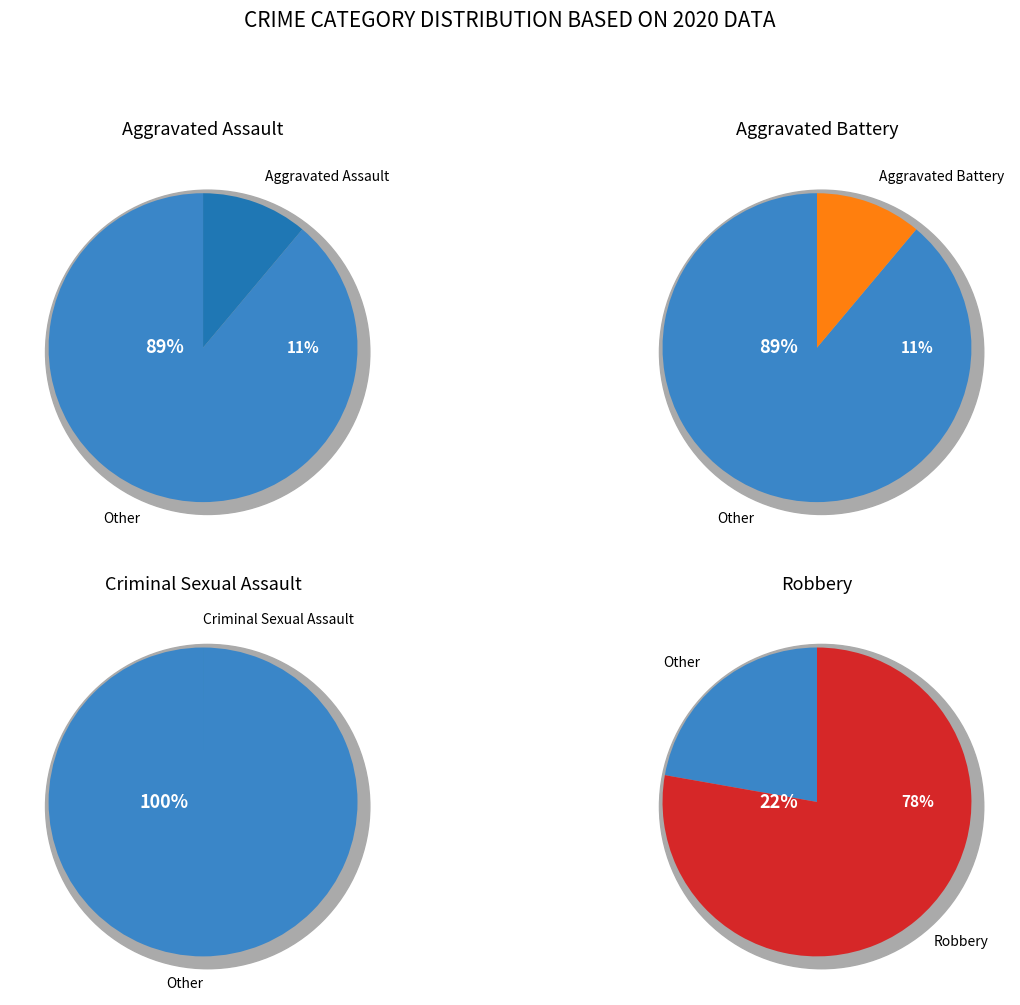

True or false: Aggravated Assault accounts for 11% of the total.

True